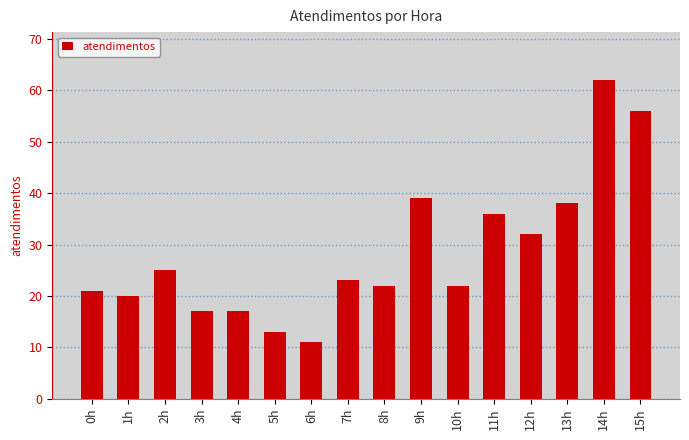

How many categories are shown in the chart?

16